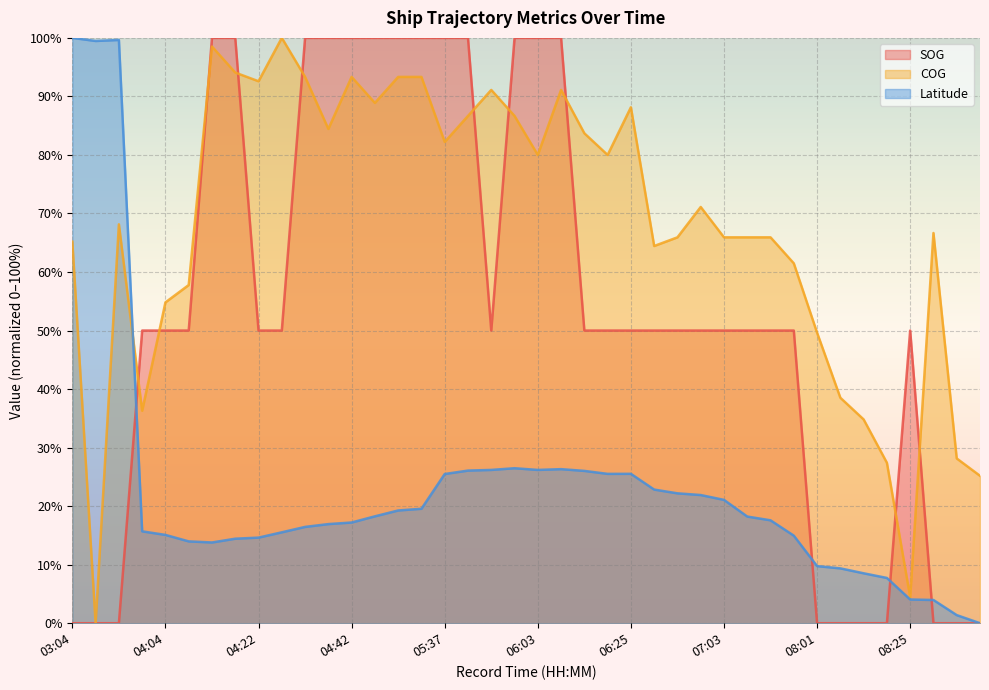

At which label does COG reach its minimum?

03:21